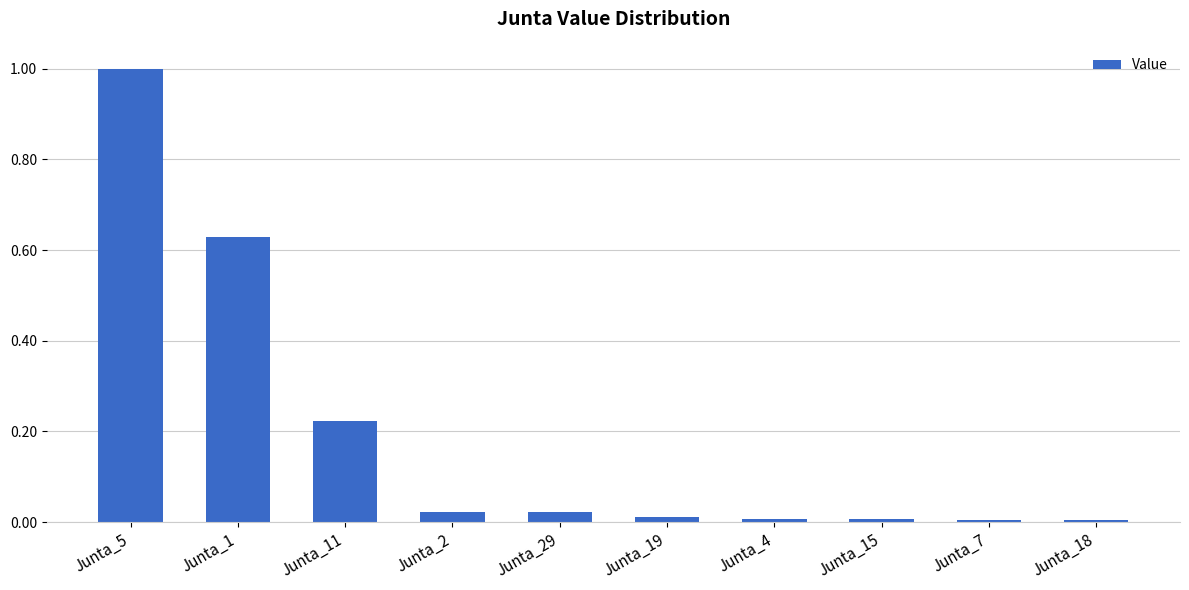

What is the label of the 10th bar from the left?

Junta_18